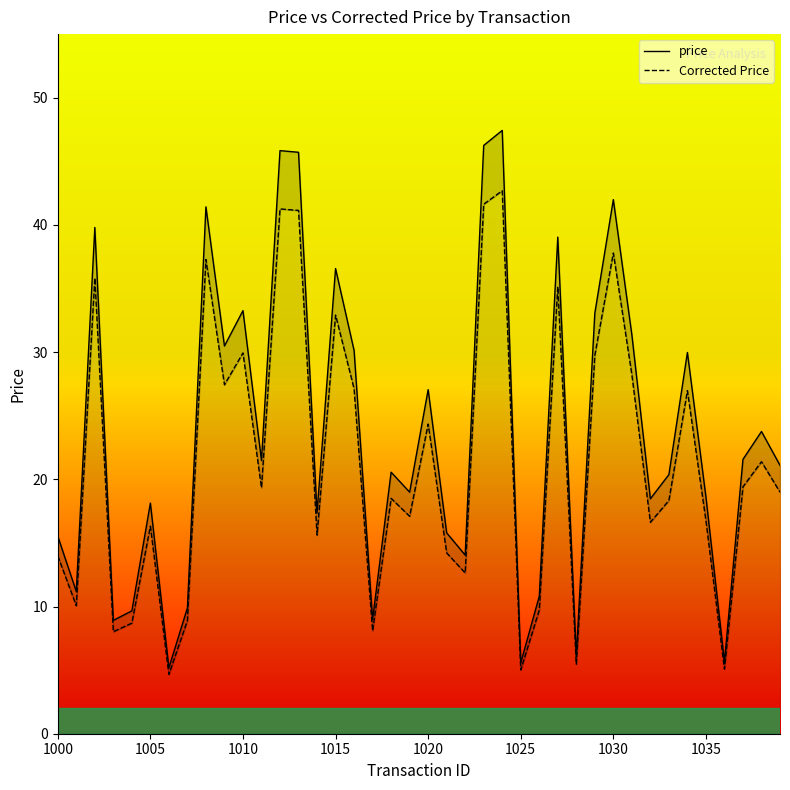

What is the total value across all series at 1025?

10.6